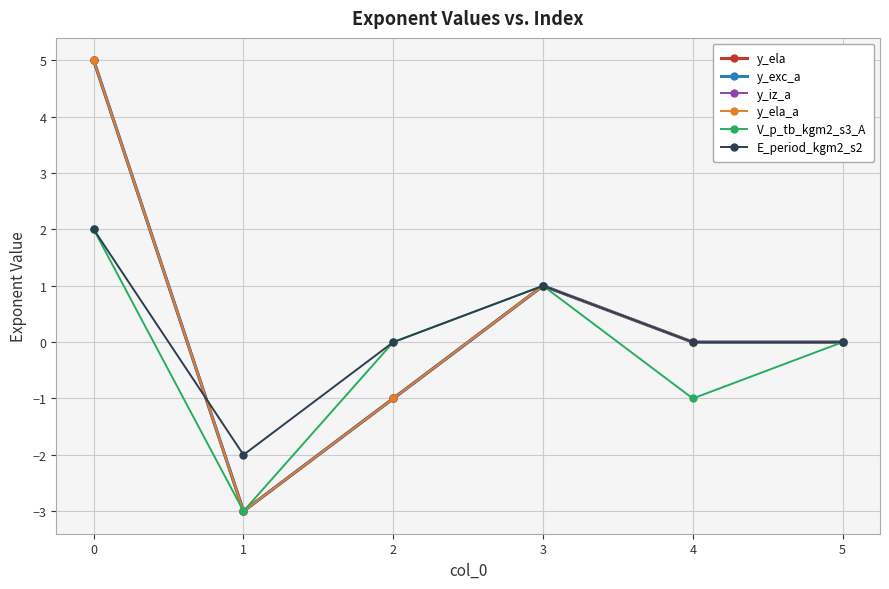

Is this an area chart (filled region under the line)?

No